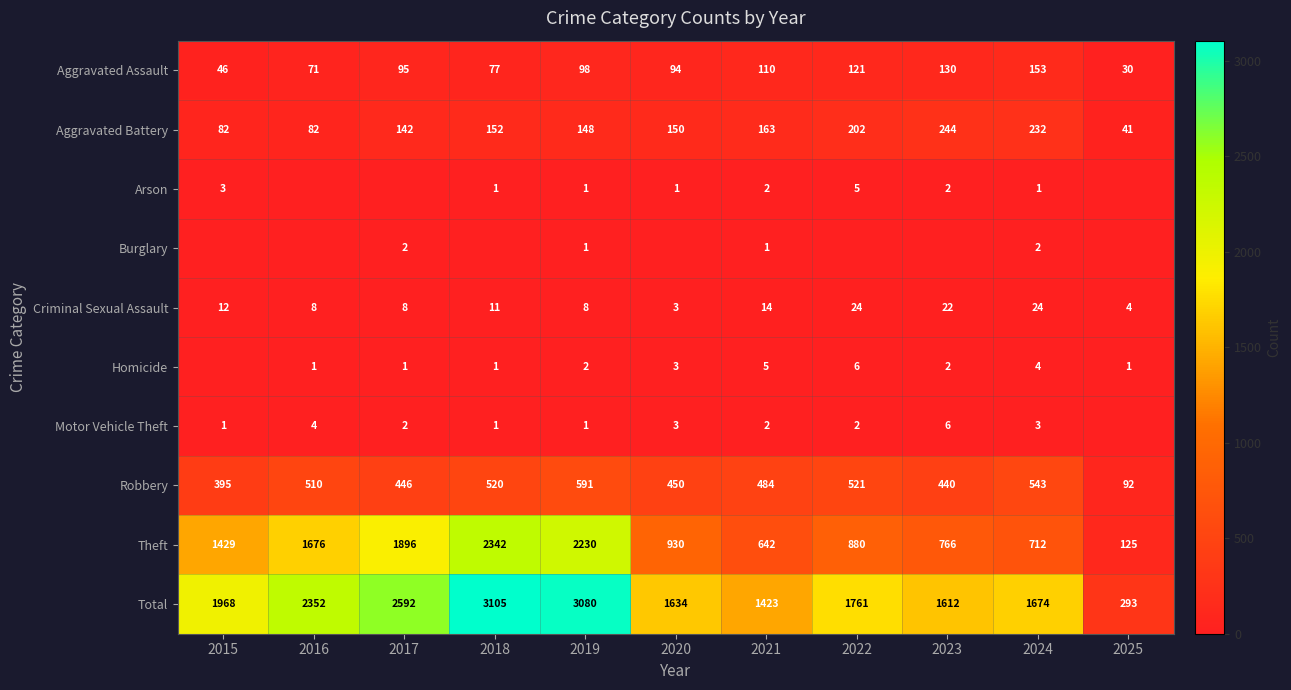

The Total series shows 1761 at 2022. True or false?

True